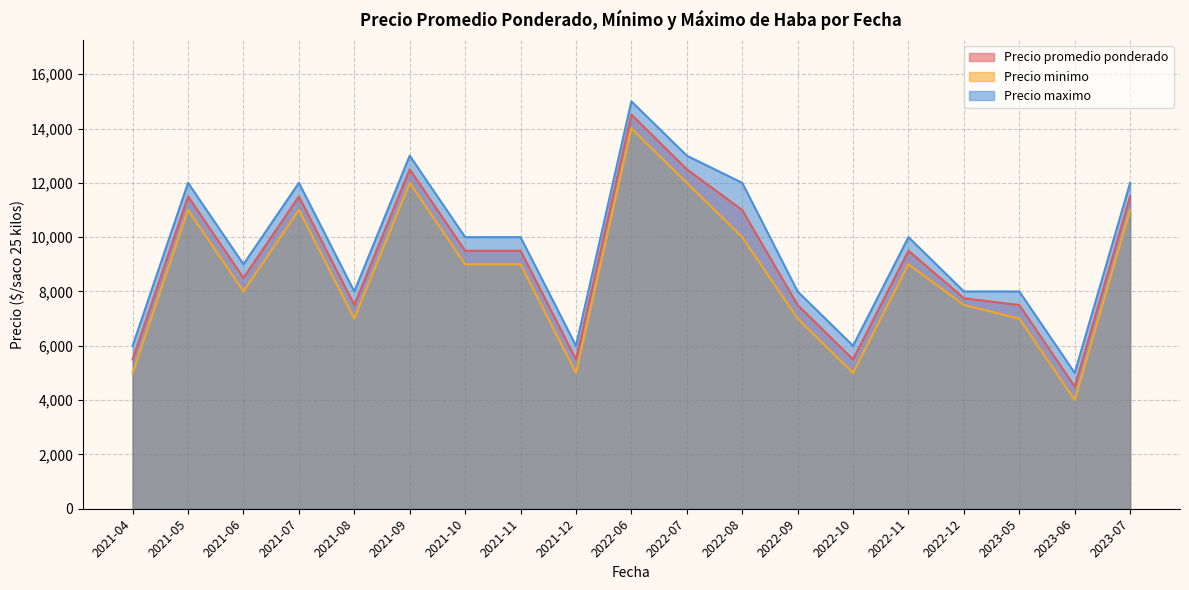

How many Precio maximo values are between 8000 and 12000?

12